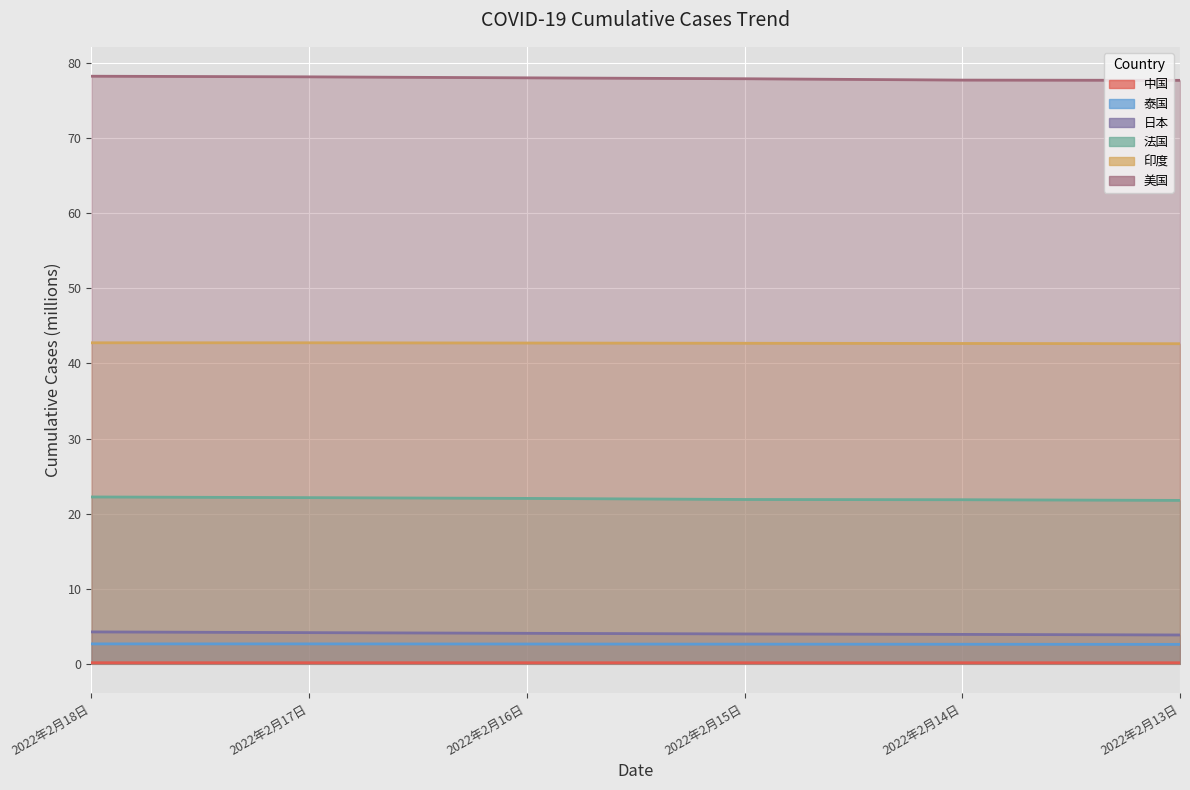

Which label corresponds to the smallest value in the chart?

2022年2月13日